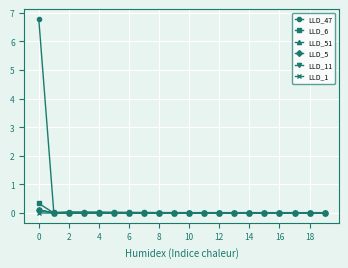

Is this an area chart (filled region under the line)?

No